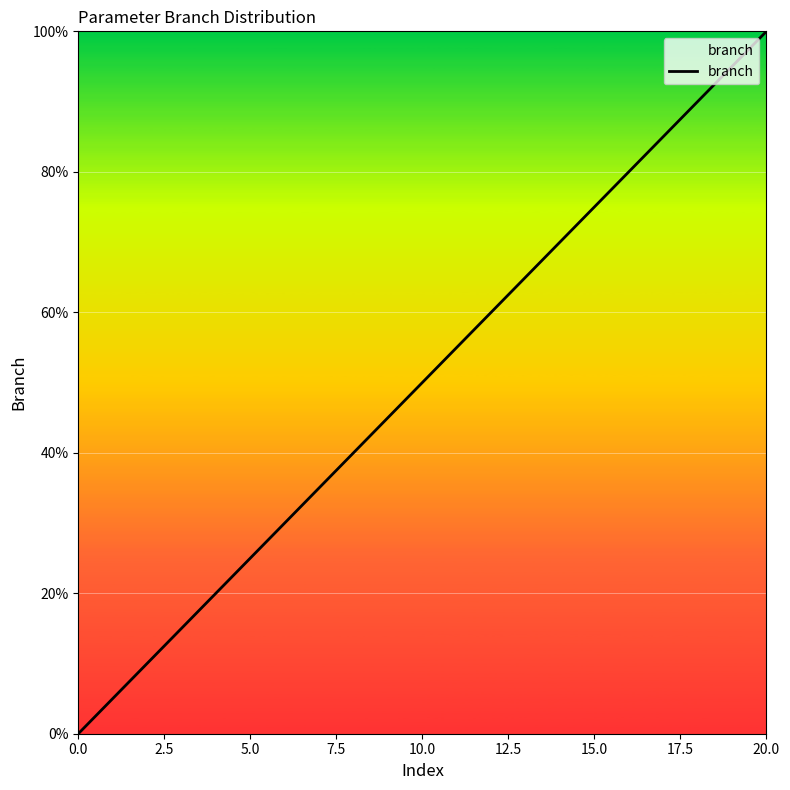

What is the greatest value displayed?

100.0